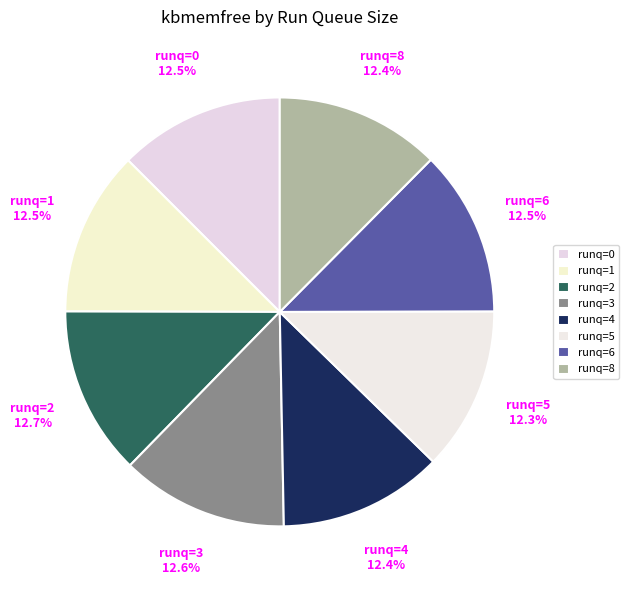

How many segments does this pie chart have?

8